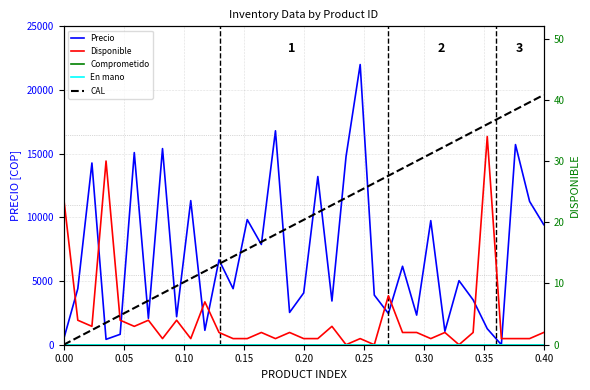

The value of Precio at 0.40 is 9428.6. True or false?

True